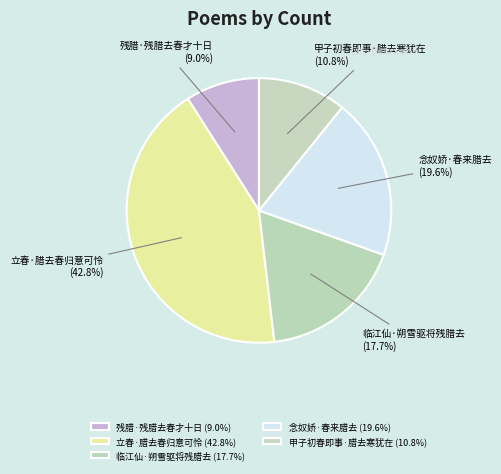

What percentage is the 临江仙·朔雪驱将残腊去 slice, to the nearest percent?

18%